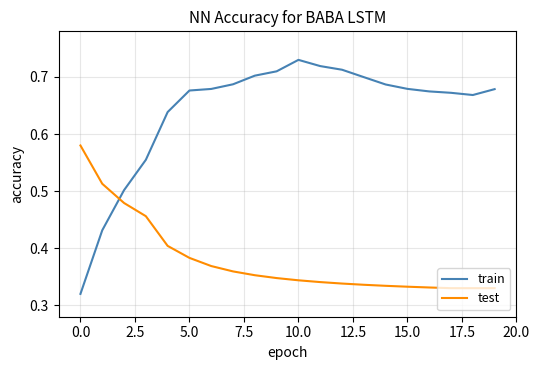

Which series has the widest spread of values?

train